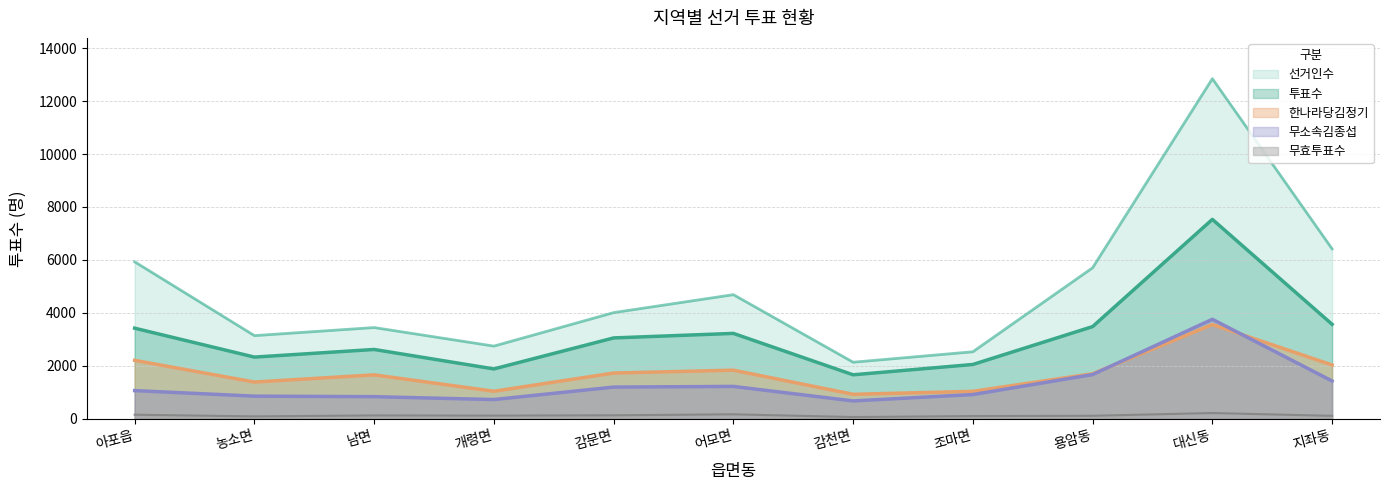

True or false: 무소속김종섭 and 투표수 intersect in this chart.

False